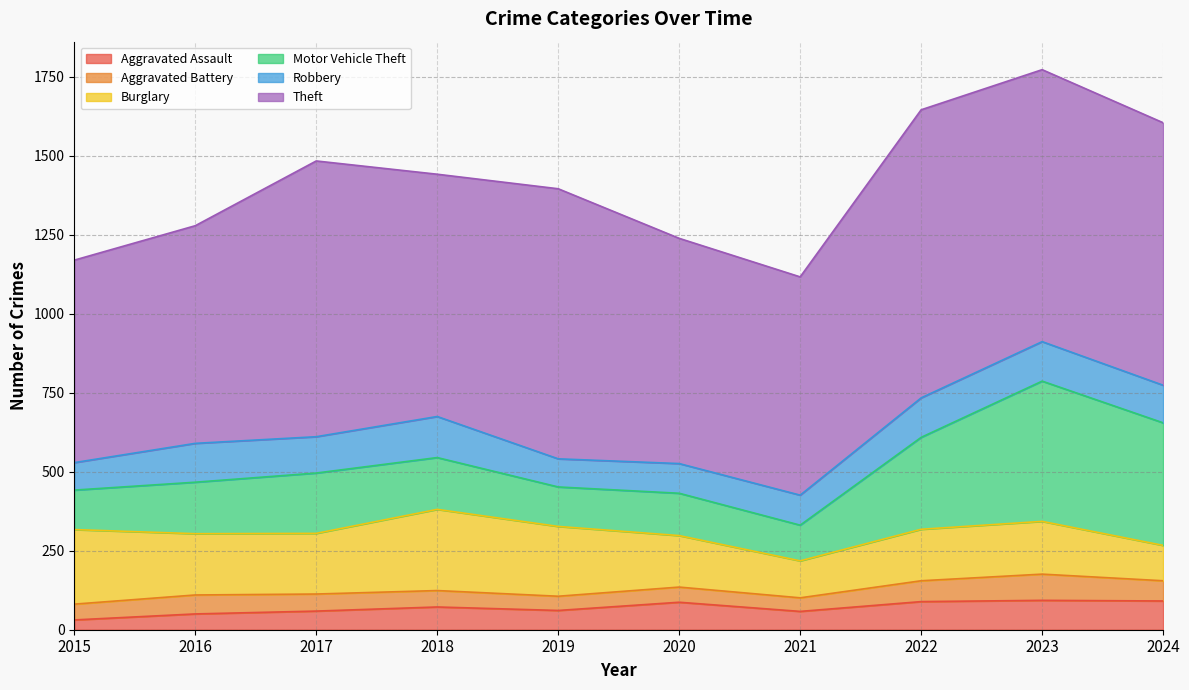

How many interior local peaks does the Aggravated Assault series have?

3